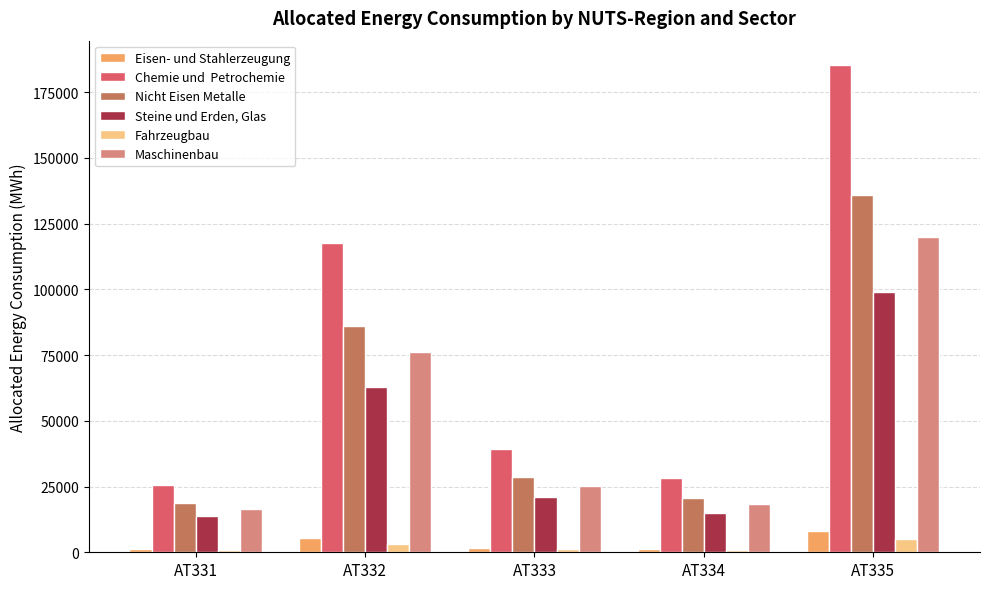

What is the greatest value displayed?

185285.3